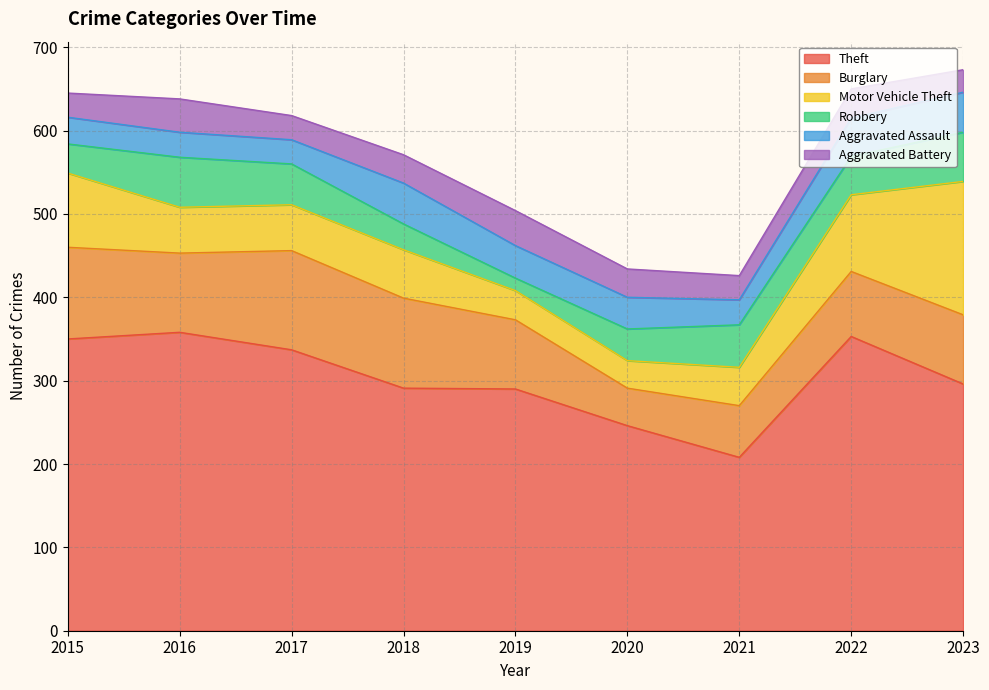

What is the difference between the maximum and minimum values in the Motor Vehicle Theft series?

127